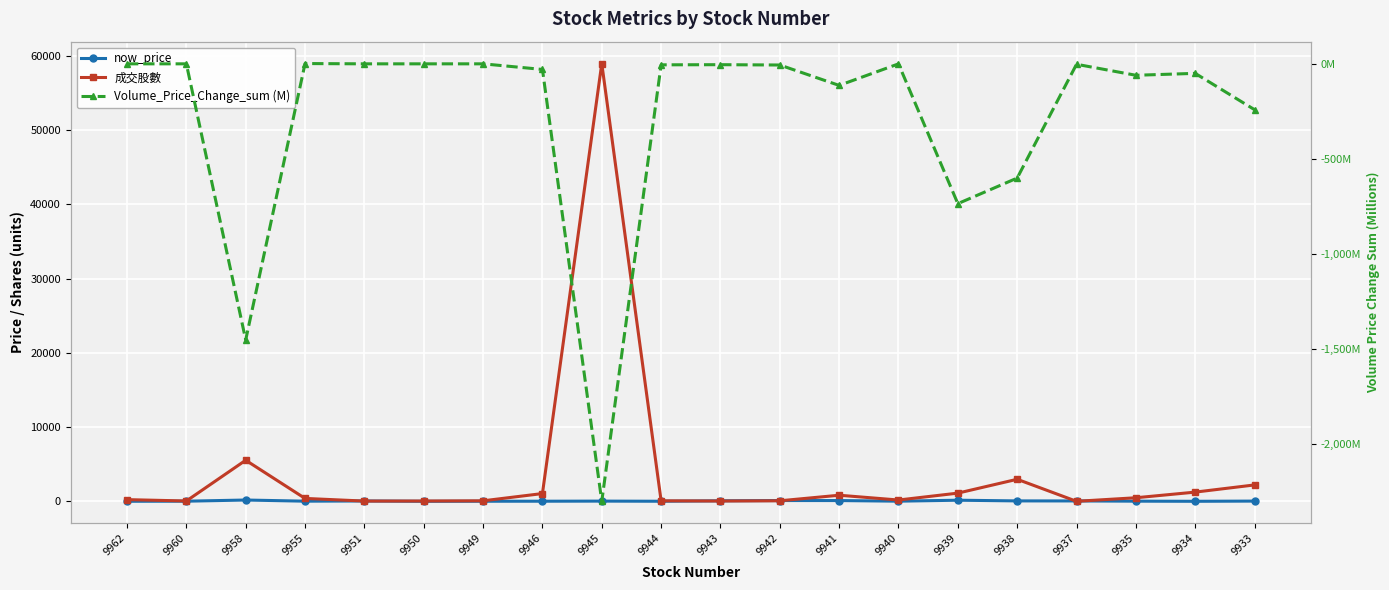

How many data points does each series have?

20